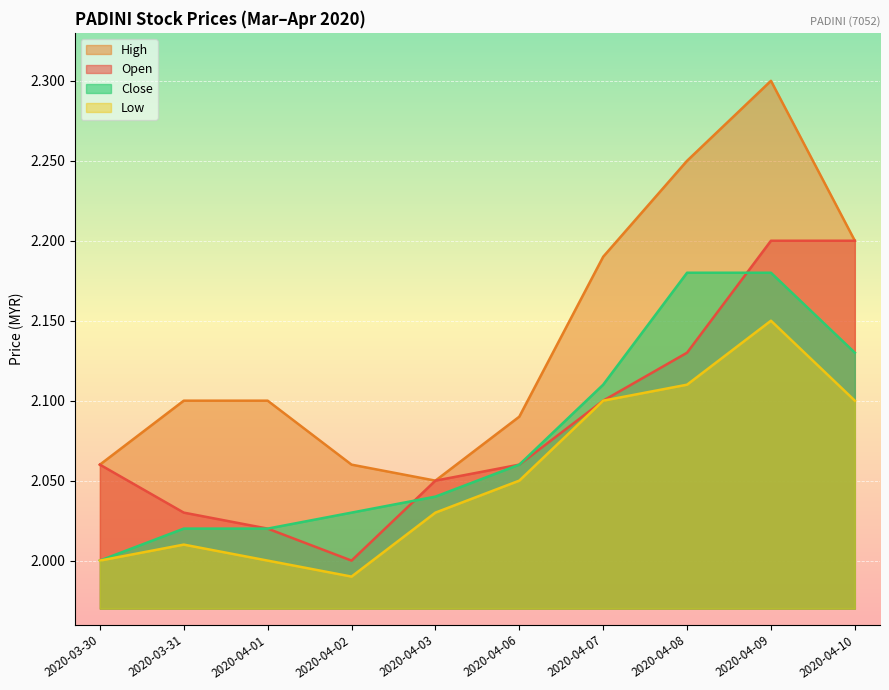

How many values in the open series exceed 2?

9